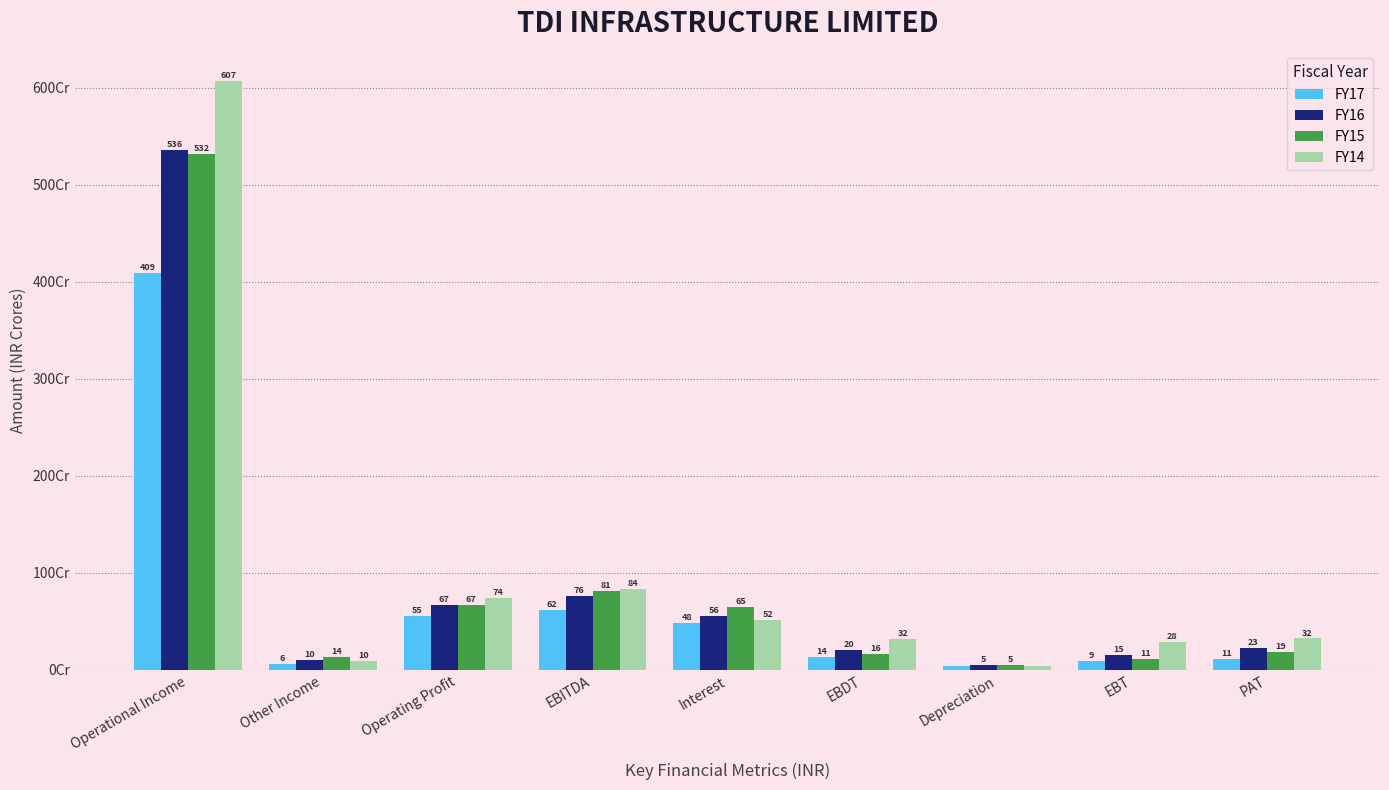

What are all the series names shown in the legend?

FY17, FY16, FY15, FY14